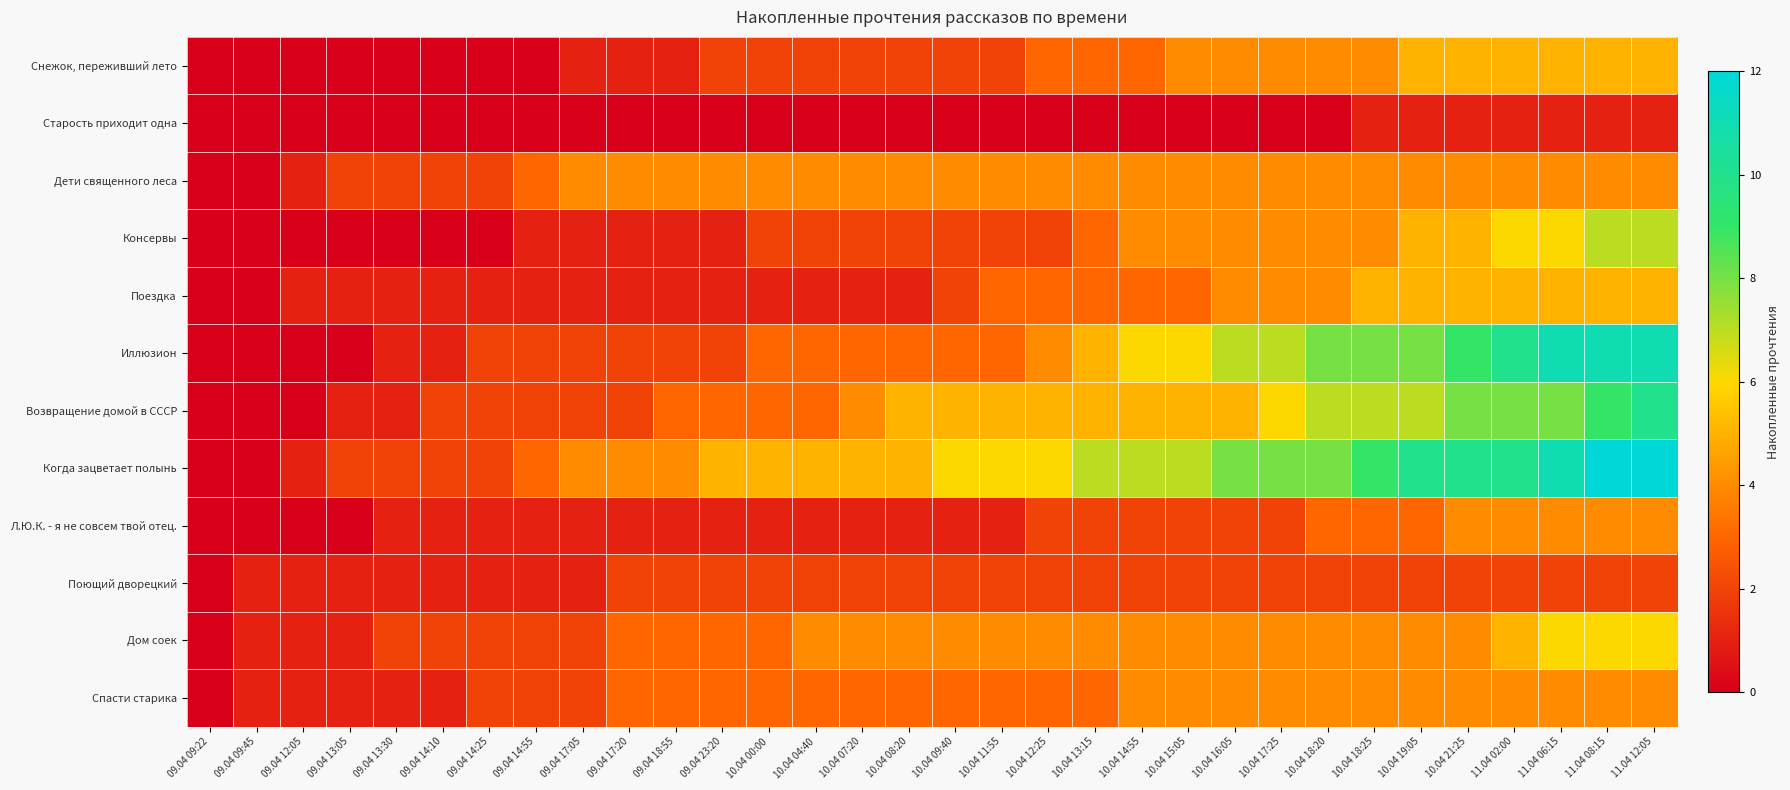

Reading left to right, extract all data points from this chart.

Снежок, переживший лето: 09.04 09:22=0	09.04 09:45=0	09.04 12:05=0	09.04 13:05=0	09.04 13:30=0	09.04 14:10=0	09.04 14:25=0	09.04 14:55=0	09.04 17:05=1	09.04 17:20=1	09.04 18:55=1	09.04 23:20=2	10.04 00:00=2	10.04 04:40=2	10.04 07:20=2	10.04 08:20=2	10.04 09:40=2	10.04 11:55=2	10.04 12:25=3	10.04 13:15=3	10.04 14:55=3	10.04 15:05=4	10.04 16:05=4	10.04 17:25=4	10.04 18:20=4	10.04 18:25=4	10.04 19:05=5	10.04 21:25=5	11.04 02:00=5	11.04 06:15=5	11.04 08:15=5	11.04 12:05=5
Старость приходит одна: 09.04 09:22=0	09.04 09:45=0	09.04 12:05=0	09.04 13:05=0	09.04 13:30=0	09.04 14:10=0	09.04 14:25=0	09.04 14:55=0	09.04 17:05=0	09.04 17:20=0	09.04 18:55=0	09.04 23:20=0	10.04 00:00=0	10.04 04:40=0	10.04 07:20=0	10.04 08:20=0	10.04 09:40=0	10.04 11:55=0	10.04 12:25=0	10.04 13:15=0	10.04 14:55=0	10.04 15:05=0	10.04 16:05=0	10.04 17:25=0	10.04 18:20=0	10.04 18:25=1	10.04 19:05=1	10.04 21:25=1	11.04 02:00=1	11.04 06:15=1	11.04 08:15=1	11.04 12:05=1
Дети священного леса: 09.04 09:22=0	09.04 09:45=0	09.04 12:05=1	09.04 13:05=2	09.04 13:30=2	09.04 14:10=2	09.04 14:25=2	09.04 14:55=3	09.04 17:05=4	09.04 17:20=4	09.04 18:55=4	09.04 23:20=4	10.04 00:00=4	10.04 04:40=4	10.04 07:20=4	10.04 08:20=4	10.04 09:40=4	10.04 11:55=4	10.04 12:25=4	10.04 13:15=4	10.04 14:55=4	10.04 15:05=4	10.04 16:05=4	10.04 17:25=4	10.04 18:20=4	10.04 18:25=4	10.04 19:05=4	10.04 21:25=4	11.04 02:00=4	11.04 06:15=4	11.04 08:15=4	11.04 12:05=4
Консервы: 09.04 09:22=0	09.04 09:45=0	09.04 12:05=0	09.04 13:05=0	09.04 13:30=0	09.04 14:10=0	09.04 14:25=0	09.04 14:55=1	09.04 17:05=1	09.04 17:20=1	09.04 18:55=1	09.04 23:20=1	10.04 00:00=2	10.04 04:40=2	10.04 07:20=2	10.04 08:20=2	10.04 09:40=2	10.04 11:55=2	10.04 12:25=2	10.04 13:15=3	10.04 14:55=4	10.04 15:05=4	10.04 16:05=4	10.04 17:25=4	10.04 18:20=4	10.04 18:25=4	10.04 19:05=5	10.04 21:25=5	11.04 02:00=6	11.04 06:15=6	11.04 08:15=7	11.04 12:05=7
Поездка: 09.04 09:22=0	09.04 09:45=0	09.04 12:05=1	09.04 13:05=1	09.04 13:30=1	09.04 14:10=1	09.04 14:25=1	09.04 14:55=1	09.04 17:05=1	09.04 17:20=1	09.04 18:55=1	09.04 23:20=1	10.04 00:00=1	10.04 04:40=1	10.04 07:20=1	10.04 08:20=1	10.04 09:40=2	10.04 11:55=3	10.04 12:25=3	10.04 13:15=3	10.04 14:55=3	10.04 15:05=3	10.04 16:05=4	10.04 17:25=4	10.04 18:20=4	10.04 18:25=5	10.04 19:05=5	10.04 21:25=5	11.04 02:00=5	11.04 06:15=5	11.04 08:15=5	11.04 12:05=5
Иллюзион: 09.04 09:22=0	09.04 09:45=0	09.04 12:05=0	09.04 13:05=0	09.04 13:30=1	09.04 14:10=1	09.04 14:25=2	09.04 14:55=2	09.04 17:05=2	09.04 17:20=2	09.04 18:55=2	09.04 23:20=2	10.04 00:00=3	10.04 04:40=3	10.04 07:20=3	10.04 08:20=3	10.04 09:40=3	10.04 11:55=3	10.04 12:25=4	10.04 13:15=5	10.04 14:55=6	10.04 15:05=6	10.04 16:05=7	10.04 17:25=7	10.04 18:20=8	10.04 18:25=8	10.04 19:05=8	10.04 21:25=9	11.04 02:00=10	11.04 06:15=11	11.04 08:15=11	11.04 12:05=11
Возвращение домой в СССР: 09.04 09:22=0	09.04 09:45=0	09.04 12:05=0	09.04 13:05=1	09.04 13:30=1	09.04 14:10=2	09.04 14:25=2	09.04 14:55=2	09.04 17:05=2	09.04 17:20=2	09.04 18:55=3	09.04 23:20=3	10.04 00:00=3	10.04 04:40=3	10.04 07:20=4	10.04 08:20=5	10.04 09:40=5	10.04 11:55=5	10.04 12:25=5	10.04 13:15=5	10.04 14:55=5	10.04 15:05=5	10.04 16:05=5	10.04 17:25=6	10.04 18:20=7	10.04 18:25=7	10.04 19:05=7	10.04 21:25=8	11.04 02:00=8	11.04 06:15=8	11.04 08:15=9	11.04 12:05=10
Когда зацветает полынь: 09.04 09:22=0	09.04 09:45=0	09.04 12:05=1	09.04 13:05=2	09.04 13:30=2	09.04 14:10=2	09.04 14:25=2	09.04 14:55=3	09.04 17:05=4	09.04 17:20=4	09.04 18:55=4	09.04 23:20=5	10.04 00:00=5	10.04 04:40=5	10.04 07:20=5	10.04 08:20=5	10.04 09:40=6	10.04 11:55=6	10.04 12:25=6	10.04 13:15=7	10.04 14:55=7	10.04 15:05=7	10.04 16:05=8	10.04 17:25=8	10.04 18:20=8	10.04 18:25=9	10.04 19:05=10	10.04 21:25=10	11.04 02:00=10	11.04 06:15=11	11.04 08:15=12	11.04 12:05=12
Л.Ю.К. - я не совсем твой отец.: 09.04 09:22=0	09.04 09:45=0	09.04 12:05=0	09.04 13:05=0	09.04 13:30=1	09.04 14:10=1	09.04 14:25=1	09.04 14:55=1	09.04 17:05=1	09.04 17:20=1	09.04 18:55=1	09.04 23:20=1	10.04 00:00=1	10.04 04:40=1	10.04 07:20=1	10.04 08:20=1	10.04 09:40=1	10.04 11:55=1	10.04 12:25=2	10.04 13:15=2	10.04 14:55=2	10.04 15:05=2	10.04 16:05=2	10.04 17:25=2	10.04 18:20=3	10.04 18:25=3	10.04 19:05=3	10.04 21:25=4	11.04 02:00=4	11.04 06:15=4	11.04 08:15=4	11.04 12:05=4
Поющий дворецкий: 09.04 09:22=0	09.04 09:45=1	09.04 12:05=1	09.04 13:05=1	09.04 13:30=1	09.04 14:10=1	09.04 14:25=1	09.04 14:55=1	09.04 17:05=1	09.04 17:20=2	09.04 18:55=2	09.04 23:20=2	10.04 00:00=2	10.04 04:40=2	10.04 07:20=2	10.04 08:20=2	10.04 09:40=2	10.04 11:55=2	10.04 12:25=2	10.04 13:15=2	10.04 14:55=2	10.04 15:05=2	10.04 16:05=2	10.04 17:25=2	10.04 18:20=2	10.04 18:25=2	10.04 19:05=2	10.04 21:25=2	11.04 02:00=2	11.04 06:15=2	11.04 08:15=2	11.04 12:05=2
Дом соек: 09.04 09:22=0	09.04 09:45=1	09.04 12:05=1	09.04 13:05=1	09.04 13:30=2	09.04 14:10=2	09.04 14:25=2	09.04 14:55=2	09.04 17:05=2	09.04 17:20=3	09.04 18:55=3	09.04 23:20=3	10.04 00:00=3	10.04 04:40=4	10.04 07:20=4	10.04 08:20=4	10.04 09:40=4	10.04 11:55=4	10.04 12:25=4	10.04 13:15=4	10.04 14:55=4	10.04 15:05=4	10.04 16:05=4	10.04 17:25=4	10.04 18:20=4	10.04 18:25=4	10.04 19:05=4	10.04 21:25=4	11.04 02:00=5	11.04 06:15=6	11.04 08:15=6	11.04 12:05=6
Спасти старика: 09.04 09:22=0	09.04 09:45=1	09.04 12:05=1	09.04 13:05=1	09.04 13:30=1	09.04 14:10=1	09.04 14:25=2	09.04 14:55=2	09.04 17:05=2	09.04 17:20=3	09.04 18:55=3	09.04 23:20=3	10.04 00:00=3	10.04 04:40=3	10.04 07:20=3	10.04 08:20=3	10.04 09:40=3	10.04 11:55=3	10.04 12:25=3	10.04 13:15=3	10.04 14:55=4	10.04 15:05=4	10.04 16:05=4	10.04 17:25=4	10.04 18:20=4	10.04 18:25=4	10.04 19:05=4	10.04 21:25=4	11.04 02:00=4	11.04 06:15=4	11.04 08:15=4	11.04 12:05=4